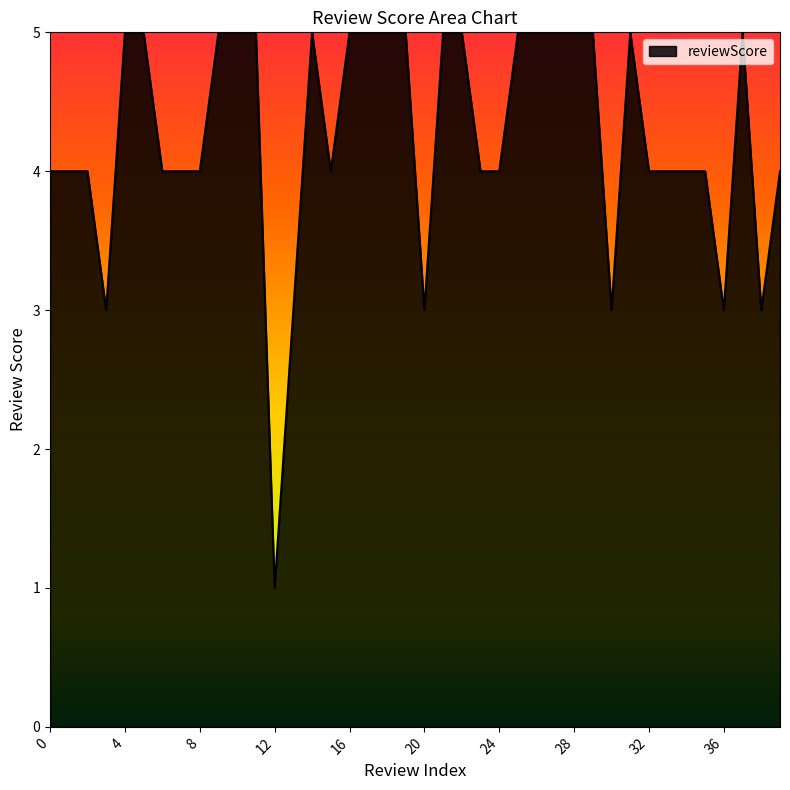

What is the maximum value shown in the chart?

5